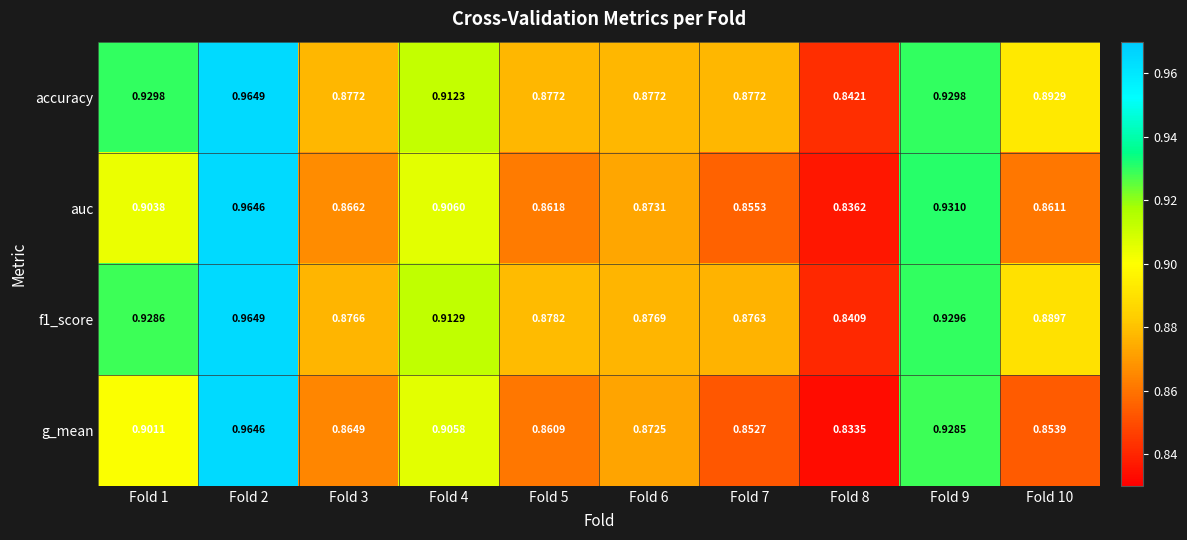

Which series has the largest total across all categories?

accuracy